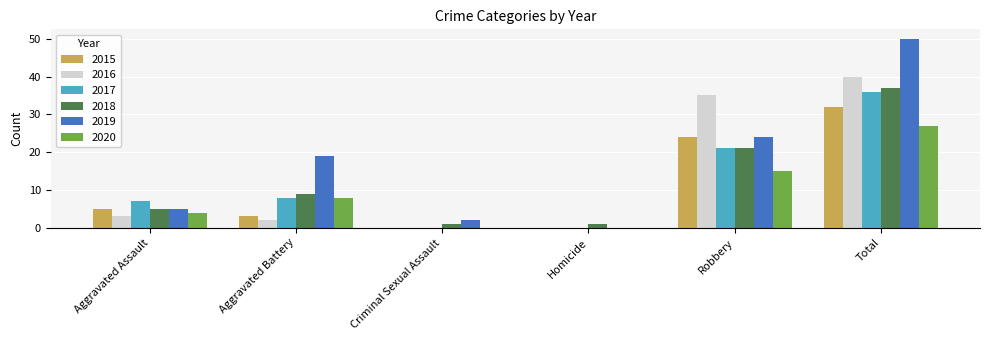

What is the sum of all 2019 values?

100